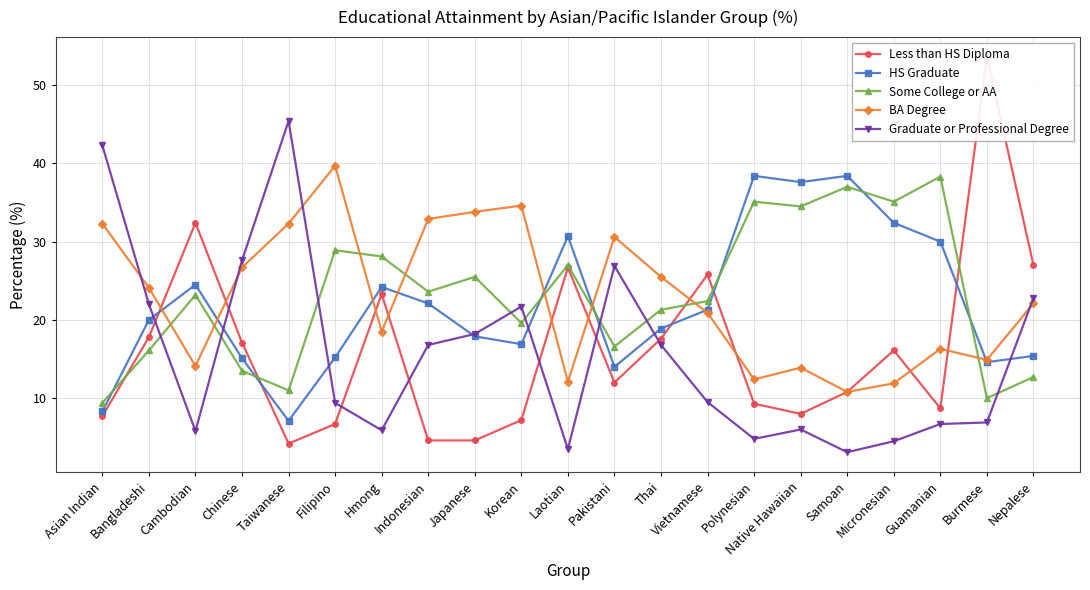

List the labels in order of Graduate or Professional Degree value, largest first.

Taiwanese, Asian Indian, Chinese, Pakistani, Nepalese, Bangladeshi, Korean, Japanese, Indonesian, Thai, Vietnamese, Filipino, Burmese, Guamanian, Native Hawaiian, Hmong, Cambodian, Polynesian, Micronesian, Laotian, Samoan